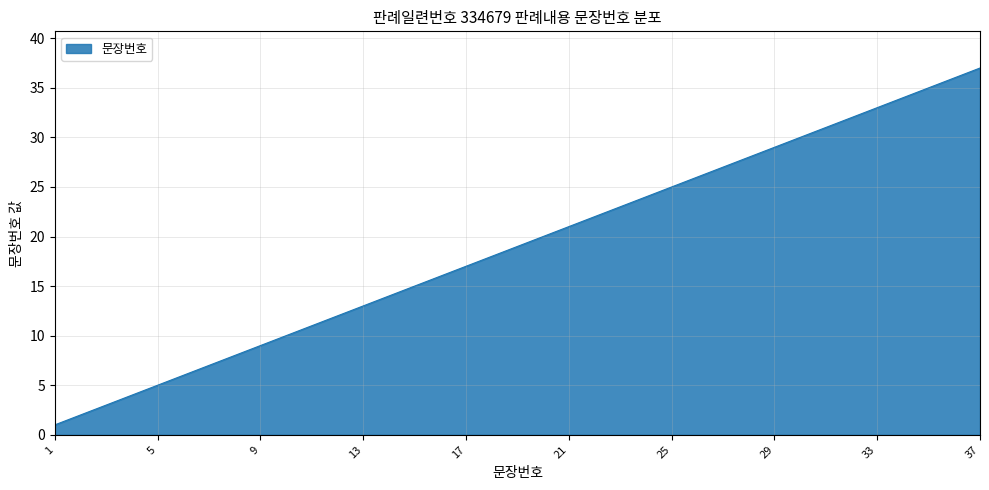

What is the maximum value shown in the chart?

37